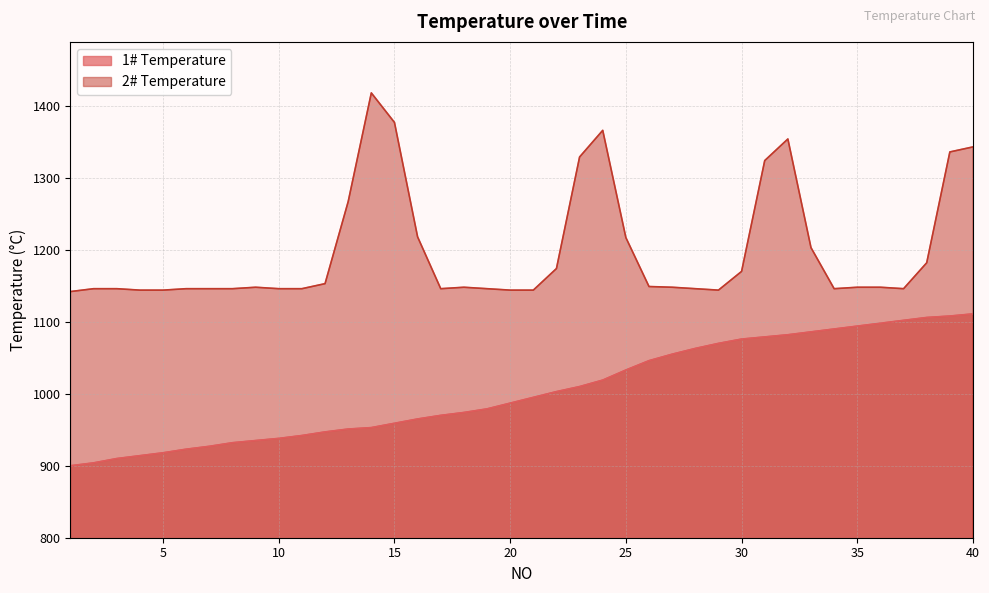

True or false: 2# Temperature has a value of 527 at 5.

False